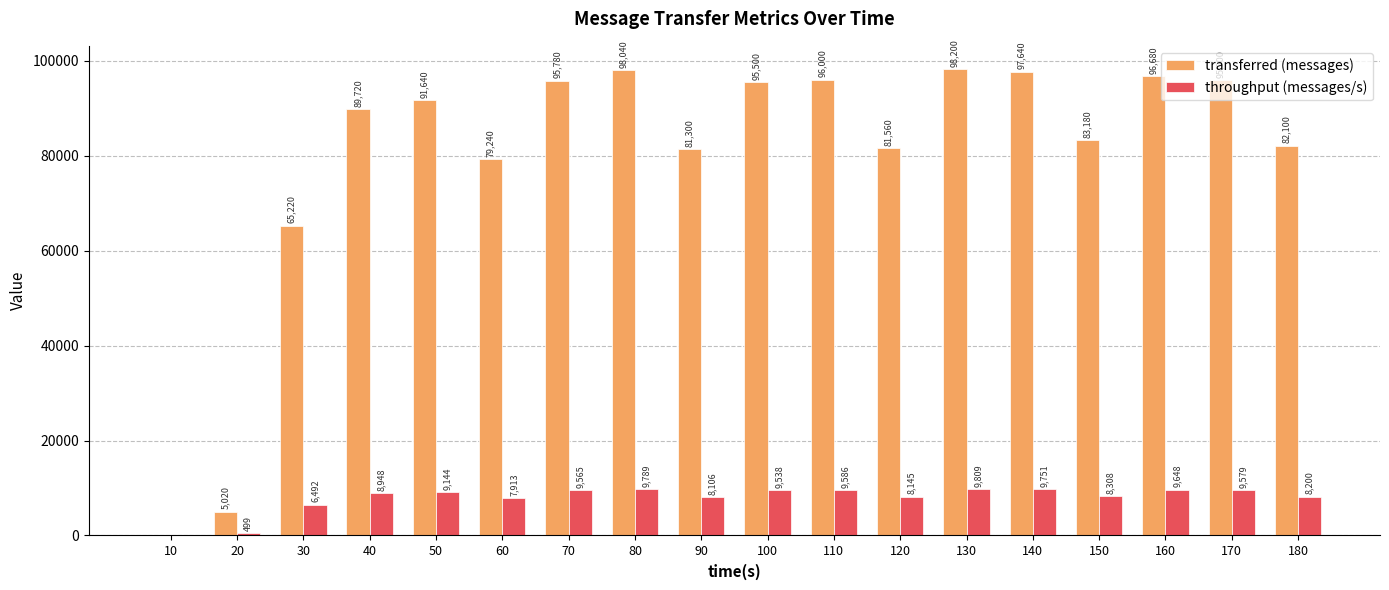

Is it true that throughput (messages/s) equals 9789 at 80?

True